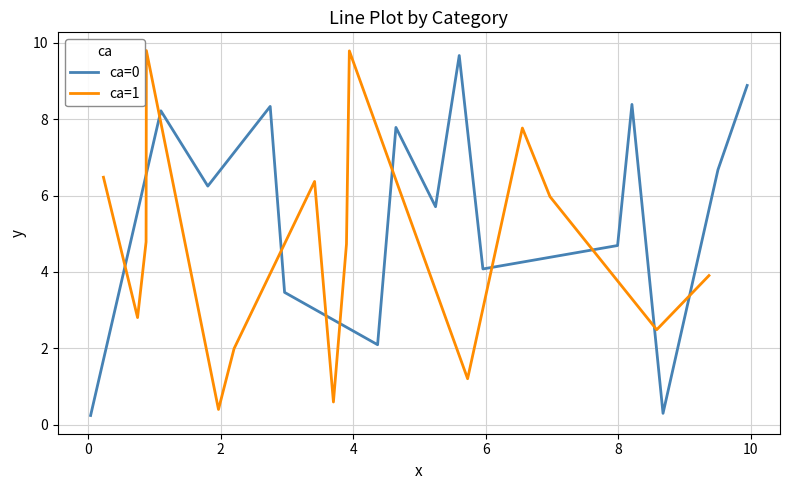

At which category does the chart reach its peak across all series?

4